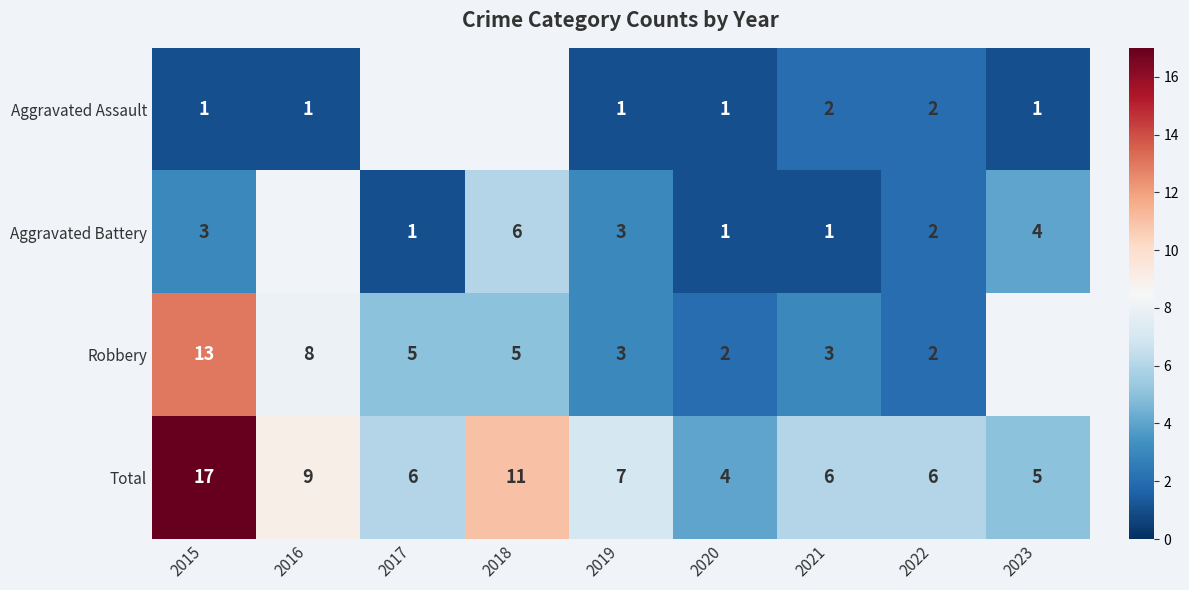

At which label does Total reach its minimum?

2020